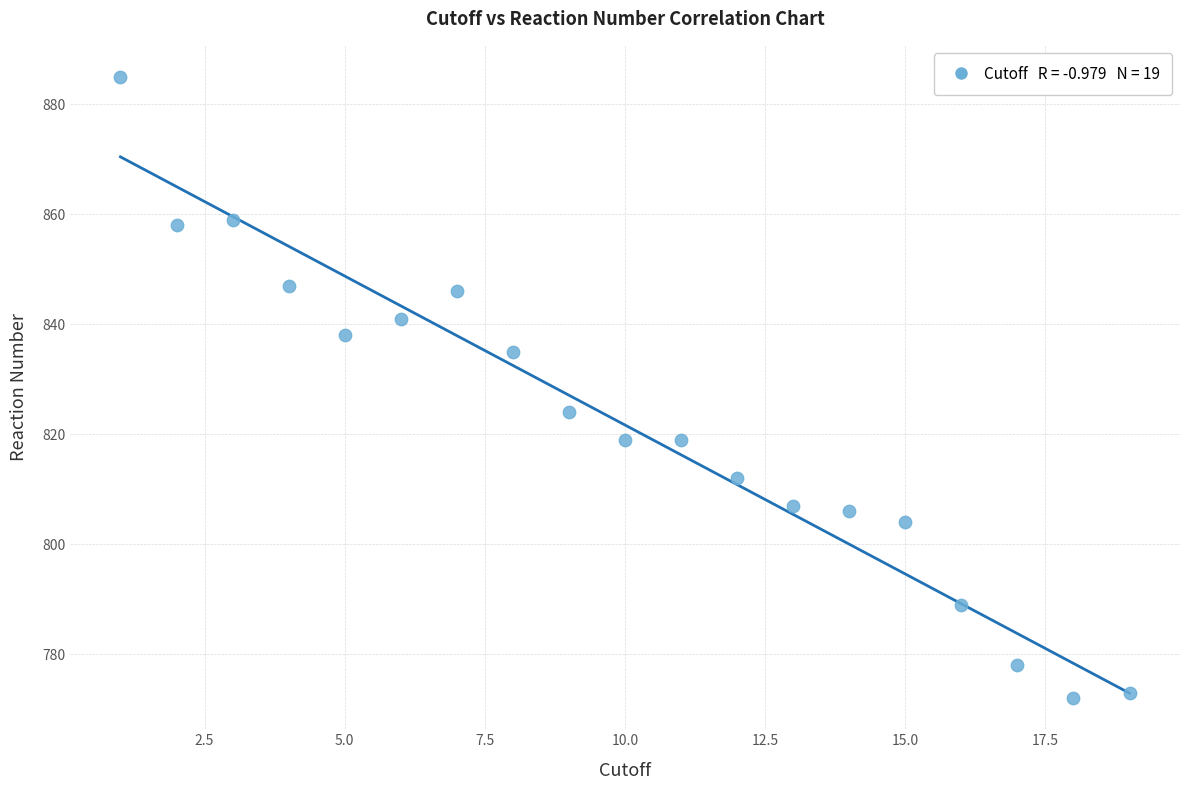

What Y value in the scatter plot is closest to 828?

824